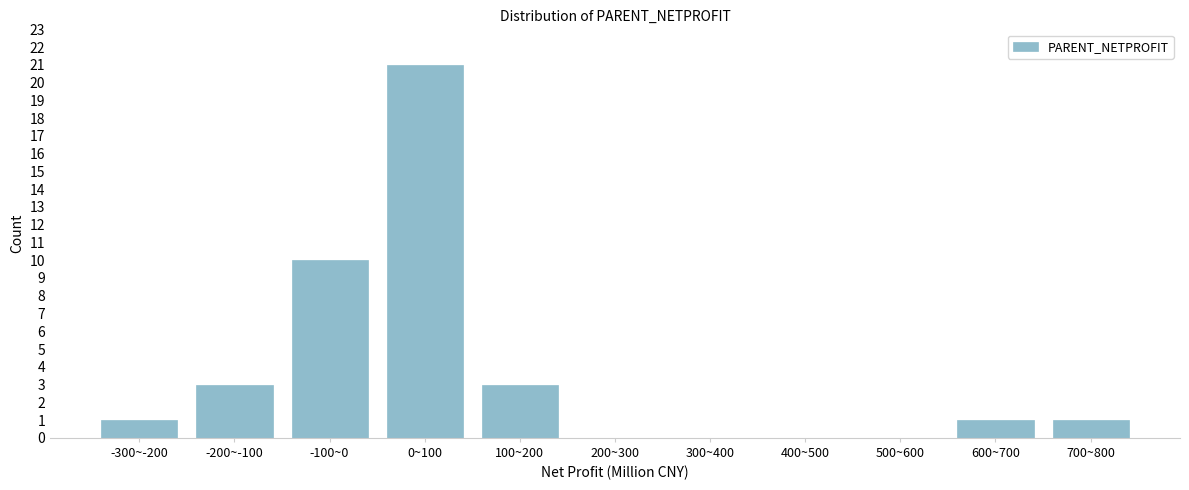

Reading left to right, extract all data points from this chart.

-300~-200=1	-200~-100=3	-100~0=10	0~100=21	100~200=3	200~300=0	300~400=0	400~500=0	500~600=0	600~700=1	700~800=1